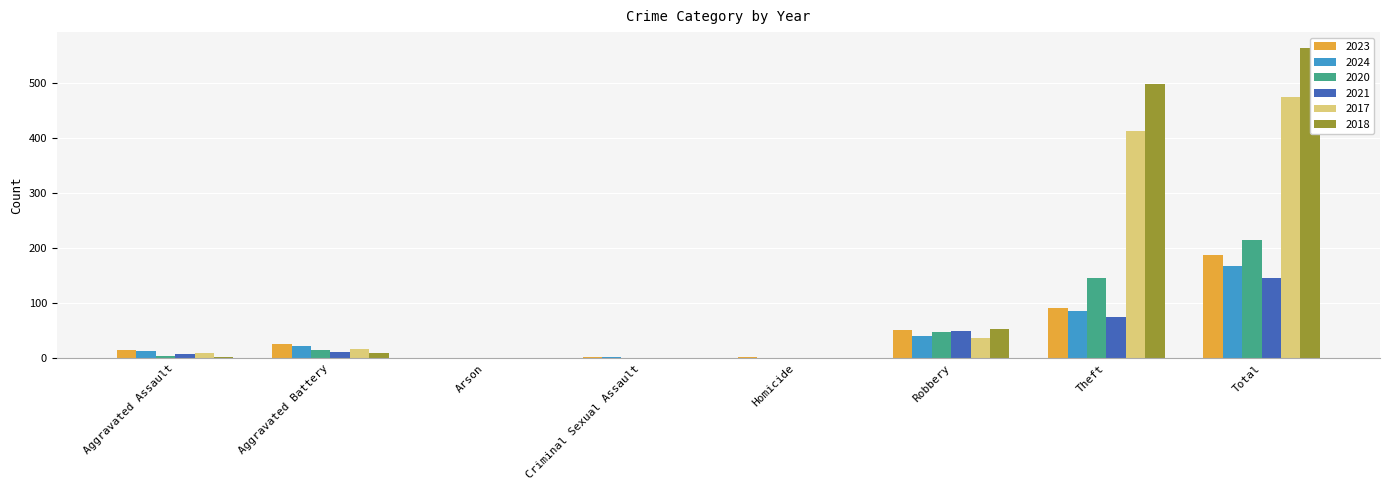

Reading right to left, extract all data points from this chart.

2023: 188	91	51	2	2	1	26	15
2024: 167	86	41	0	2	1	23	13
2020: 215	146	48	1	0	1	15	4
2021: 146	75	50	1	1	0	11	8
2017: 476	413	37	0	1	0	16	9
2018: 565	499	54	0	1	0	9	2